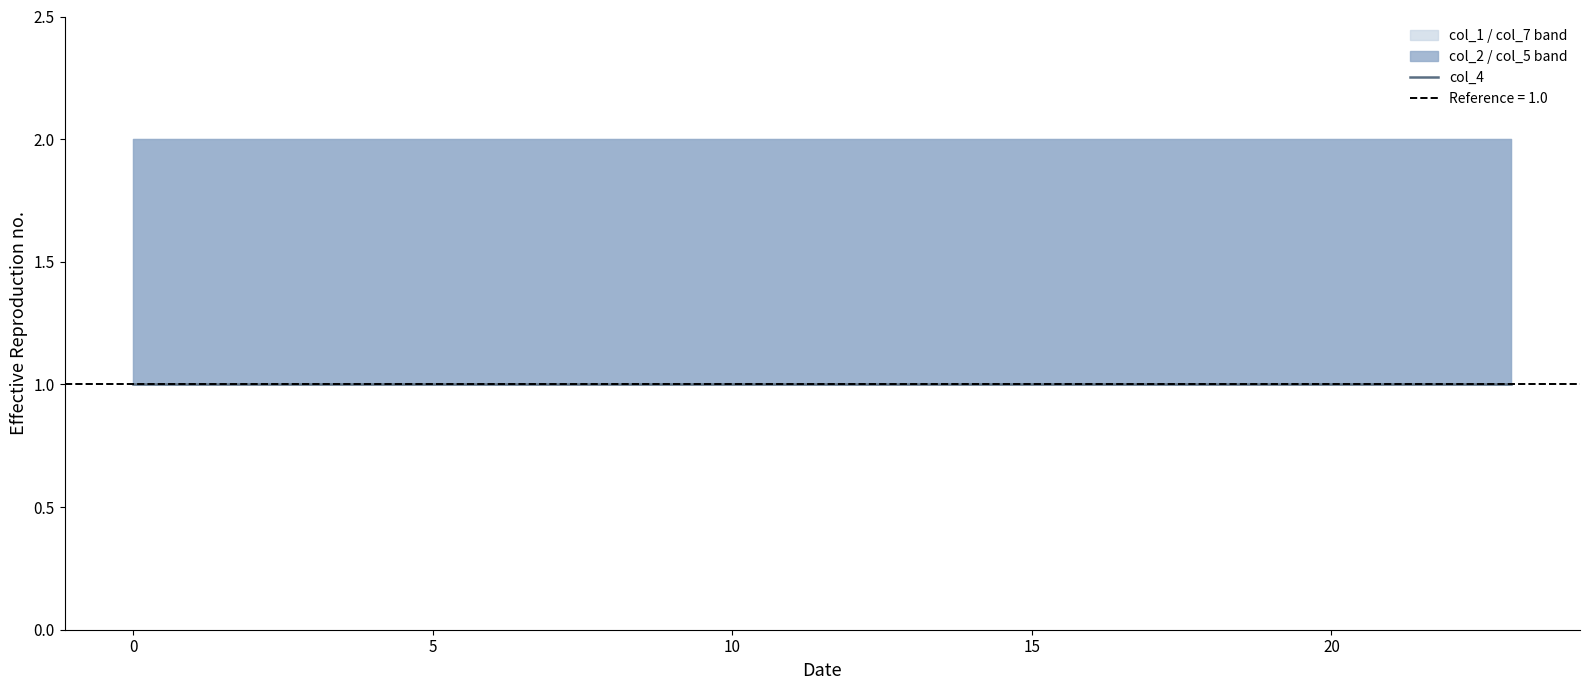

What is the spread (max minus min) of values at 11?

1